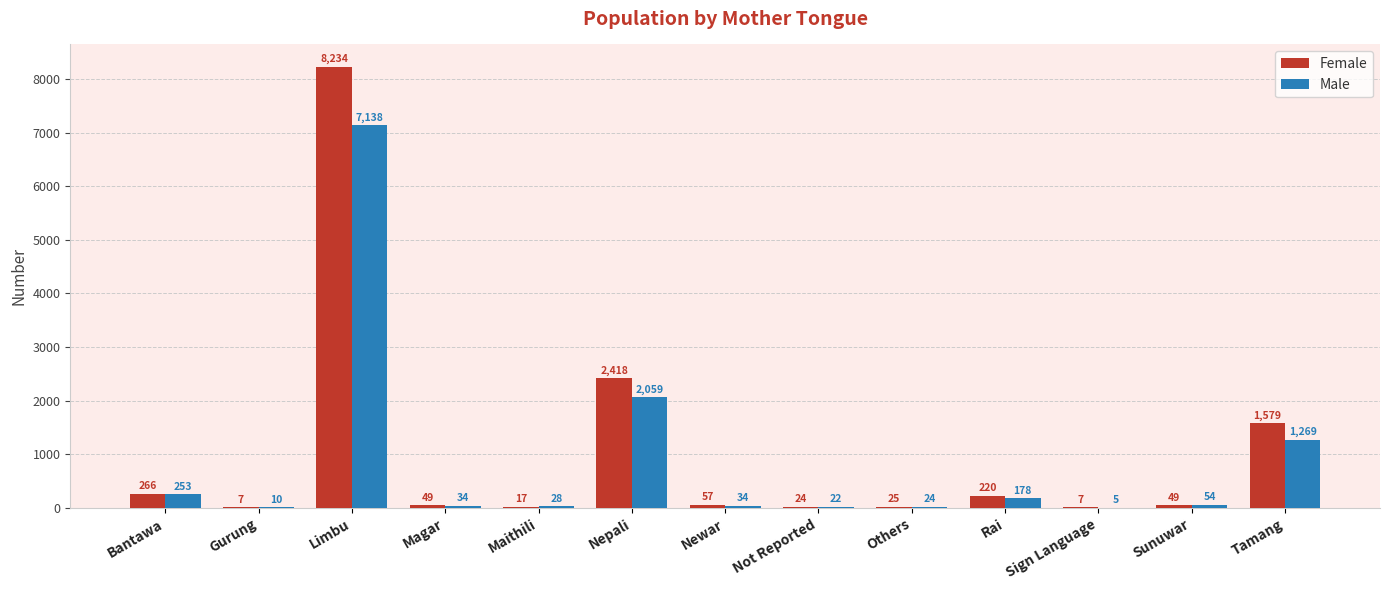

At which label does Female first exceed 49?

Bantawa